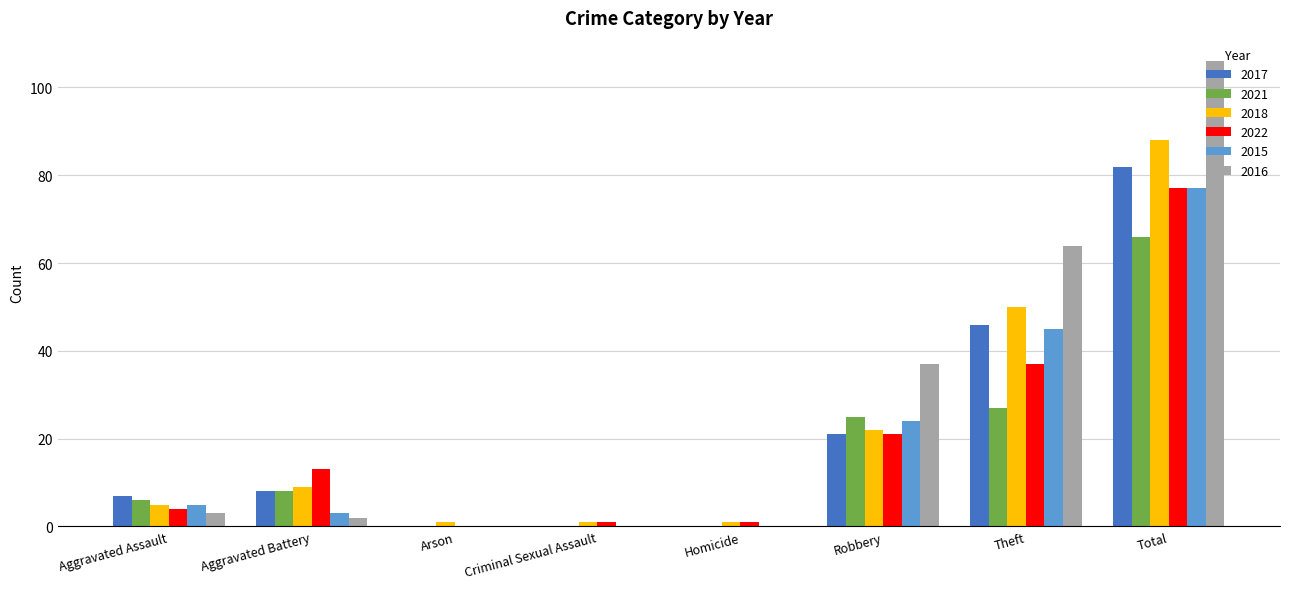

What are all the series names shown in the legend?

2017, 2021, 2018, 2022, 2015, 2016